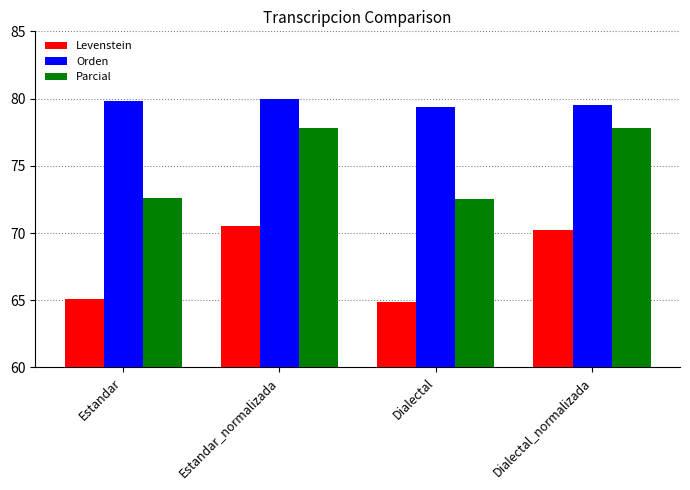

Reading left to right, extract all data points from this chart.

Levenstein: 65.1	70.5	64.8	70.3
Orden: 79.9	80.0	79.4	79.5
Parcial: 72.6	77.8	72.6	77.8